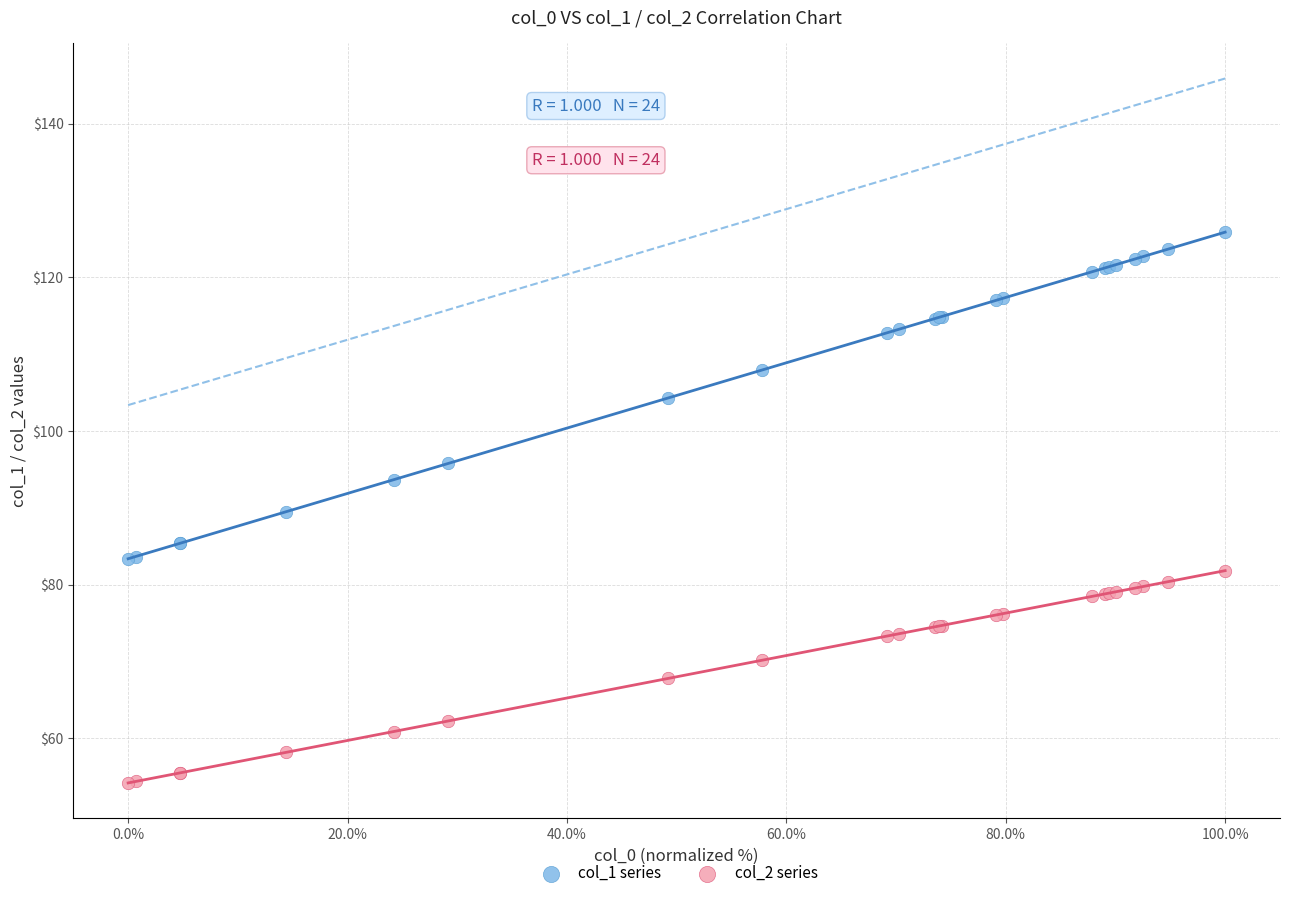

Which series reaches the minimum Y coordinate?

col_2 series